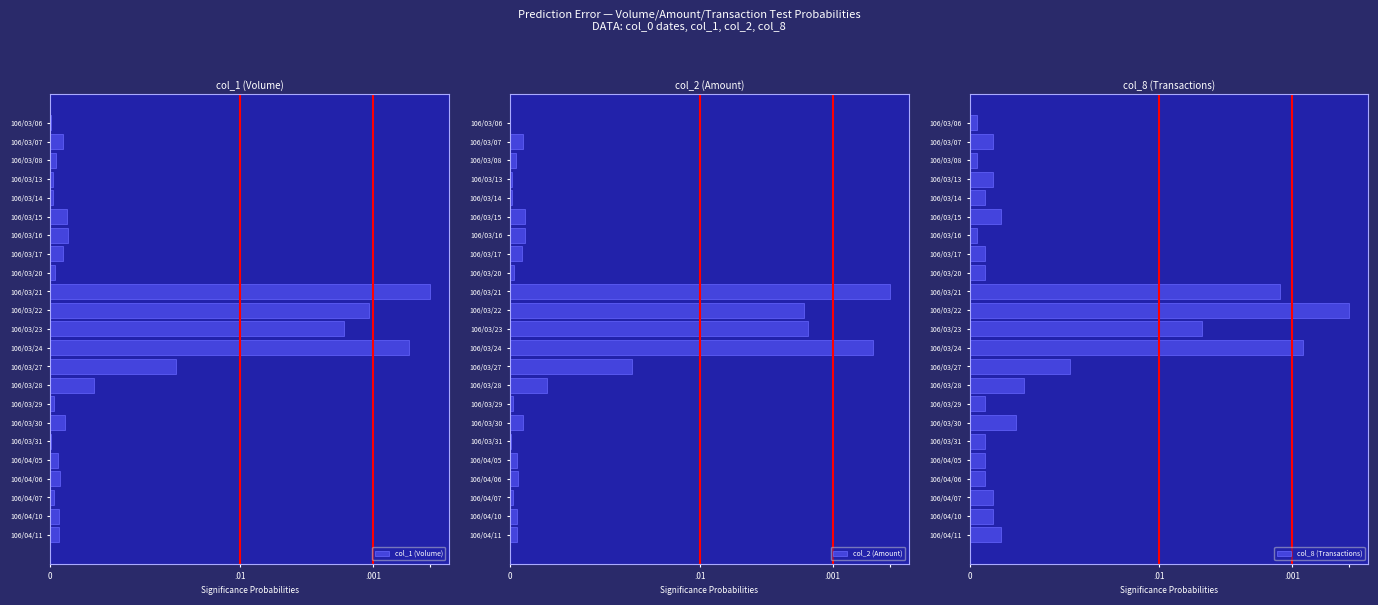

What position from the left is 106/03/27?

14